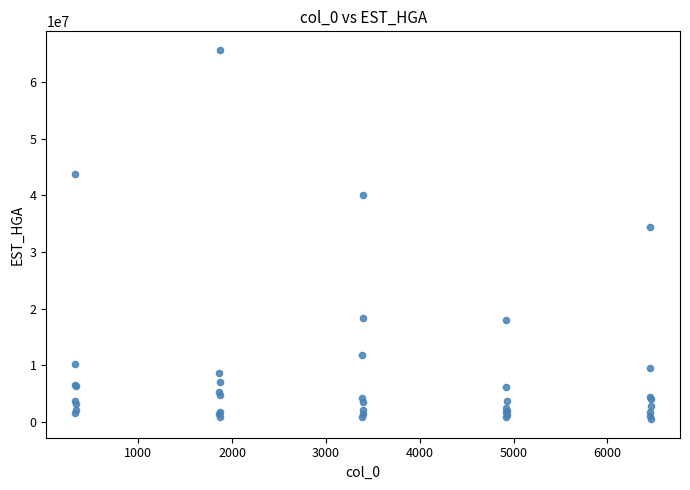

What Y value in the scatter plot is closest to 33094984?

34442308